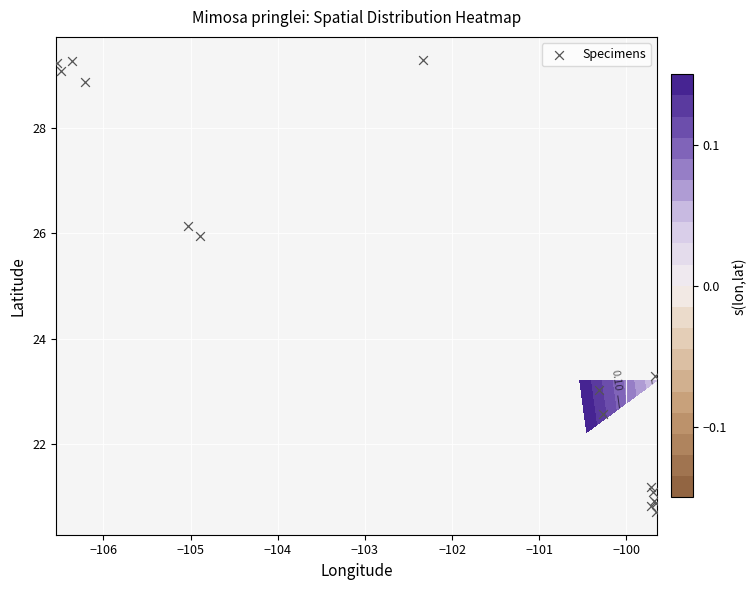

What is the greatest value displayed?

29.3